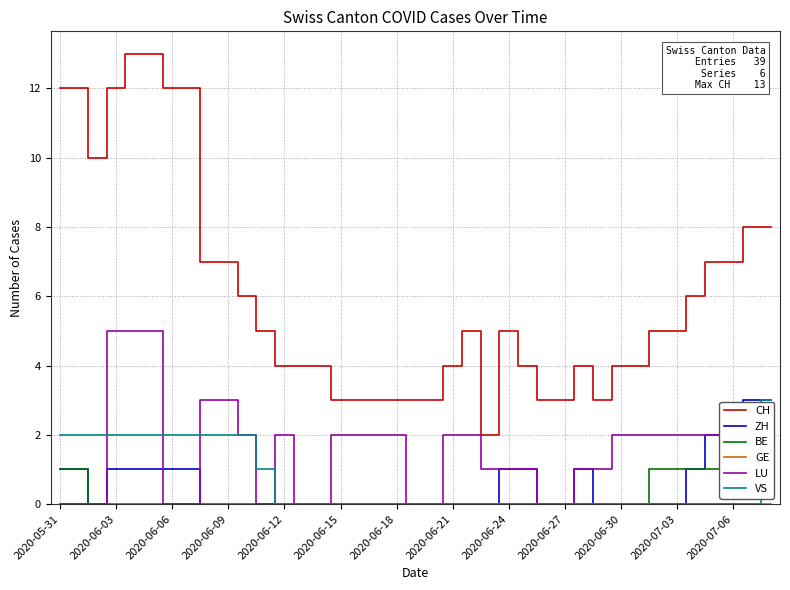

How many categories are shown in the chart?

39